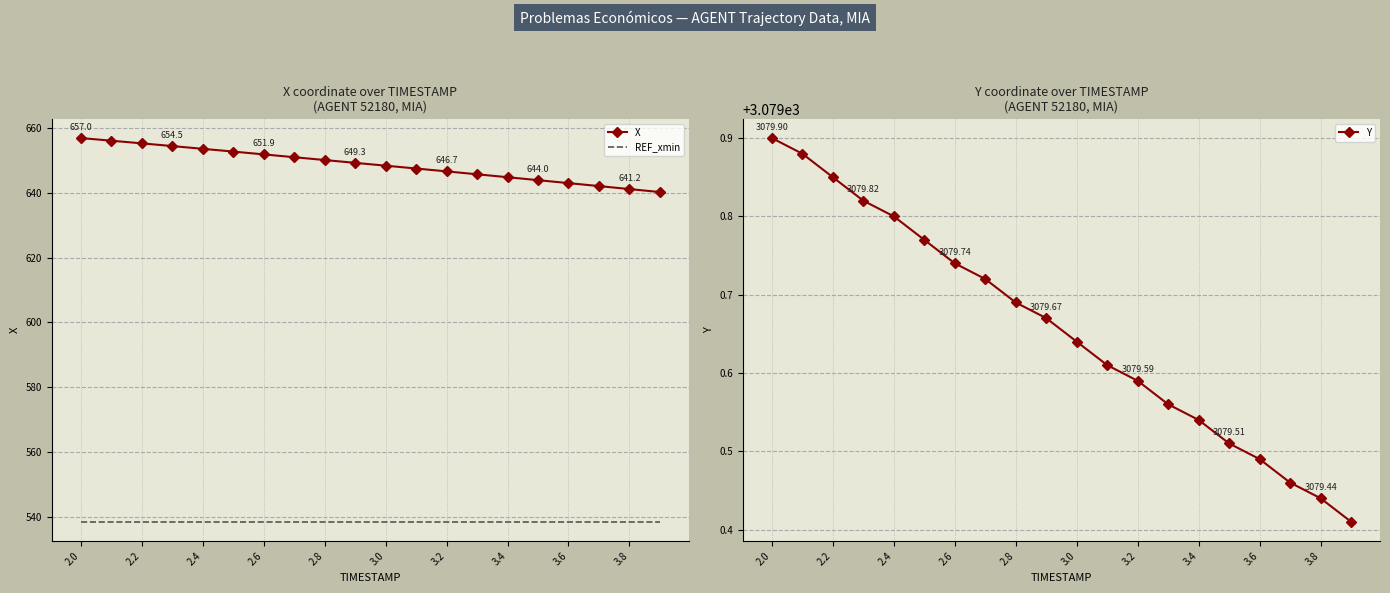

The REF_xmin series shows 538.5 at 2.8. True or false?

True